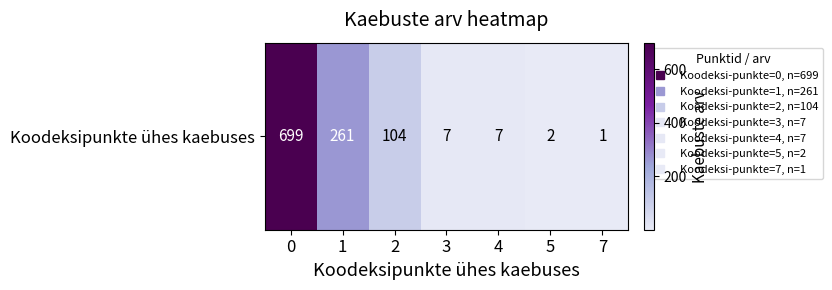

Reading left to right, extract all data points from this chart.

0=699	1=261	2=104	3=7	4=7	5=2	7=1